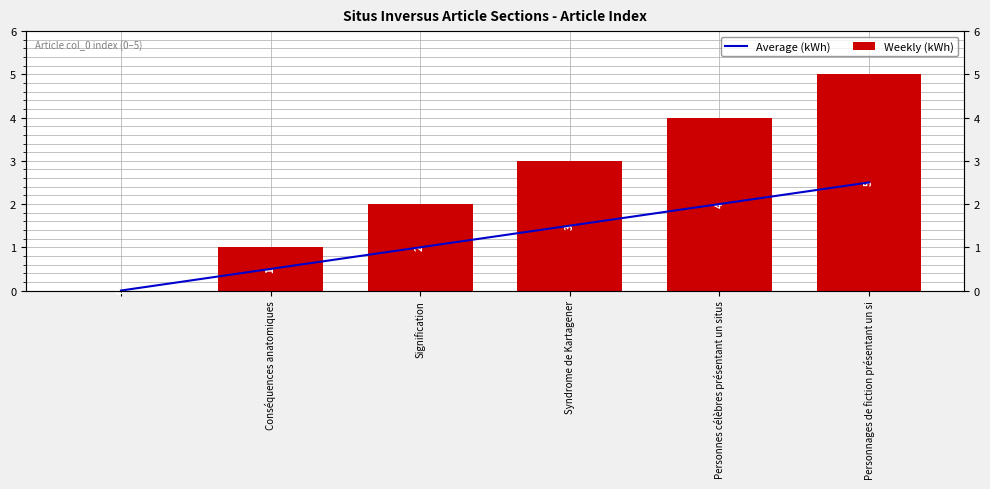

At how many categories does at least one series exceed 4?

1